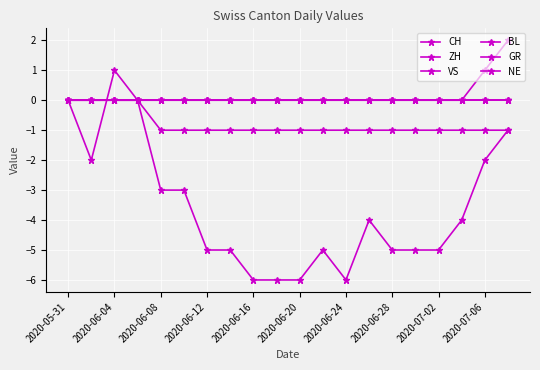

Does the chart have visible grid lines?

Yes